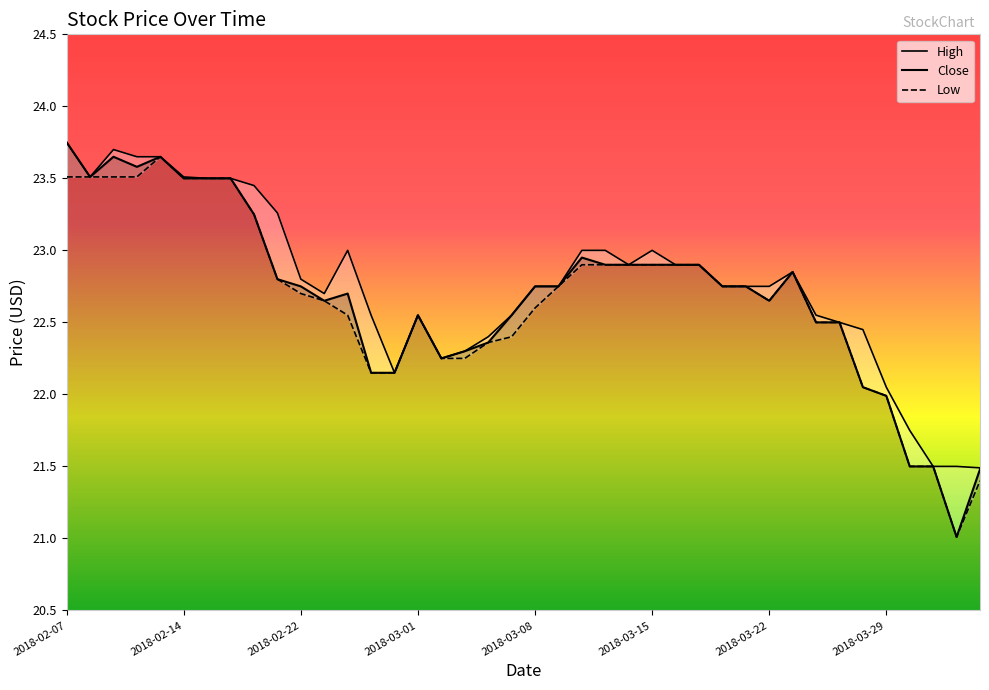

Does the chart display data point markers on the line(s)?

No